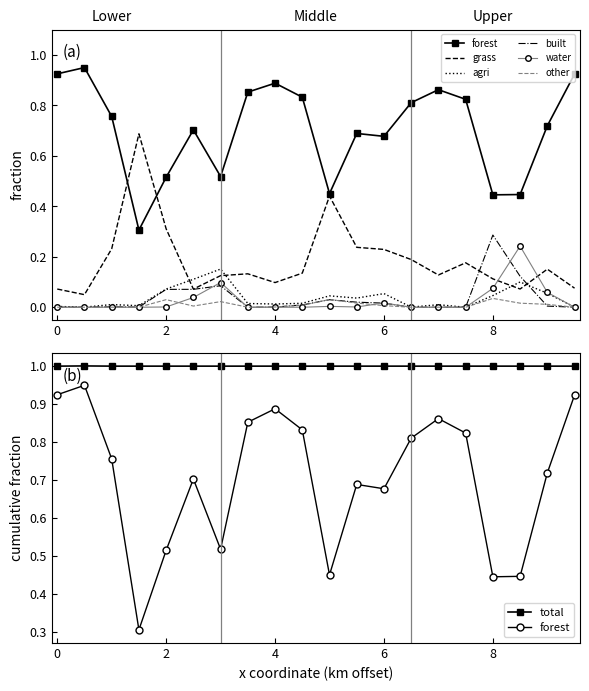

How many interior local valleys does the grass series have?

5